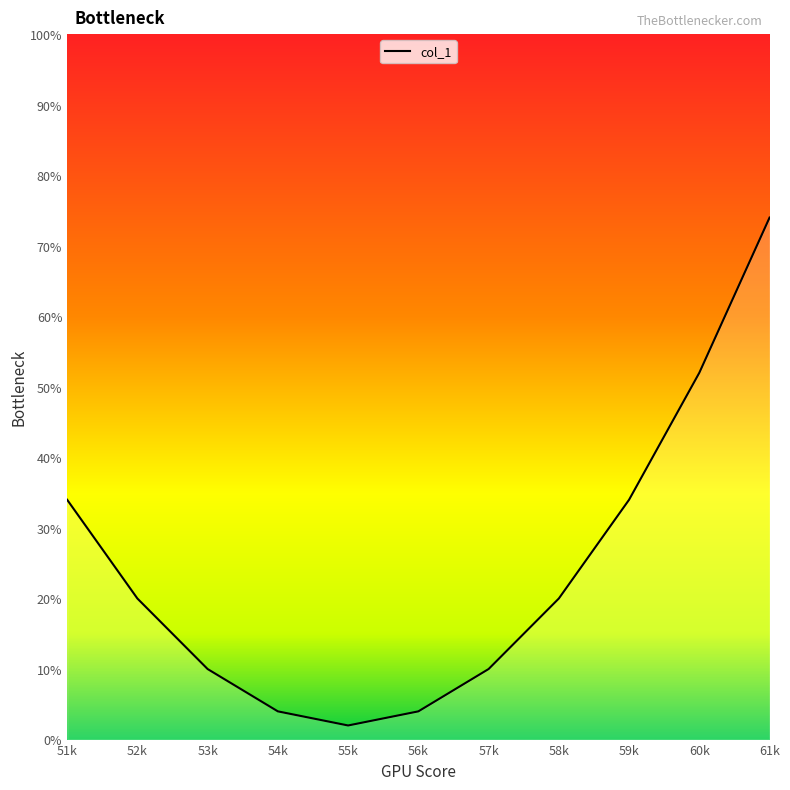

What is the smallest value displayed?

2.0